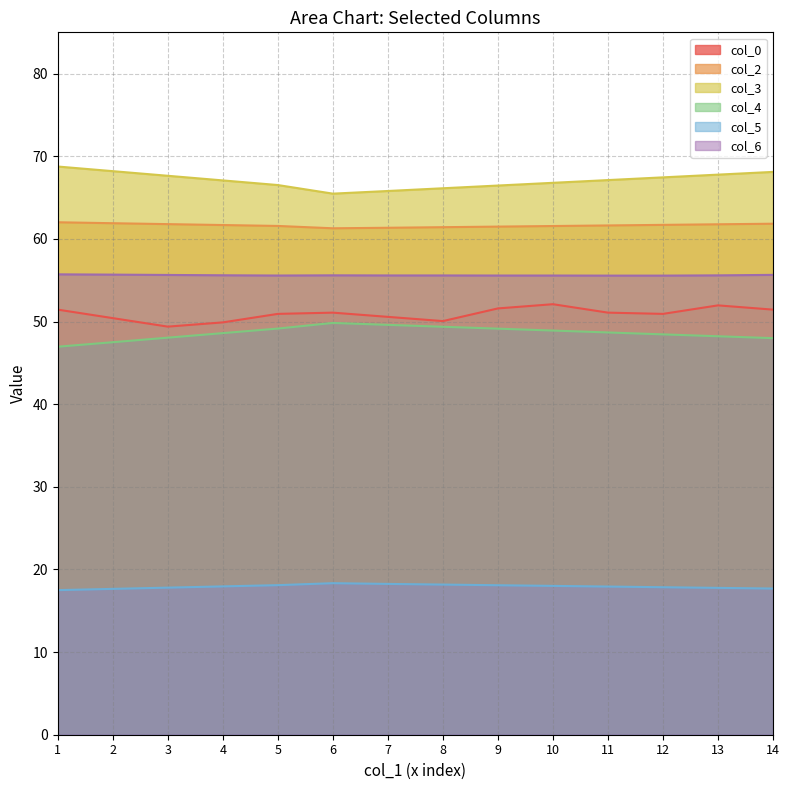

The col_5 series shows 18.3 at 6. True or false?

True